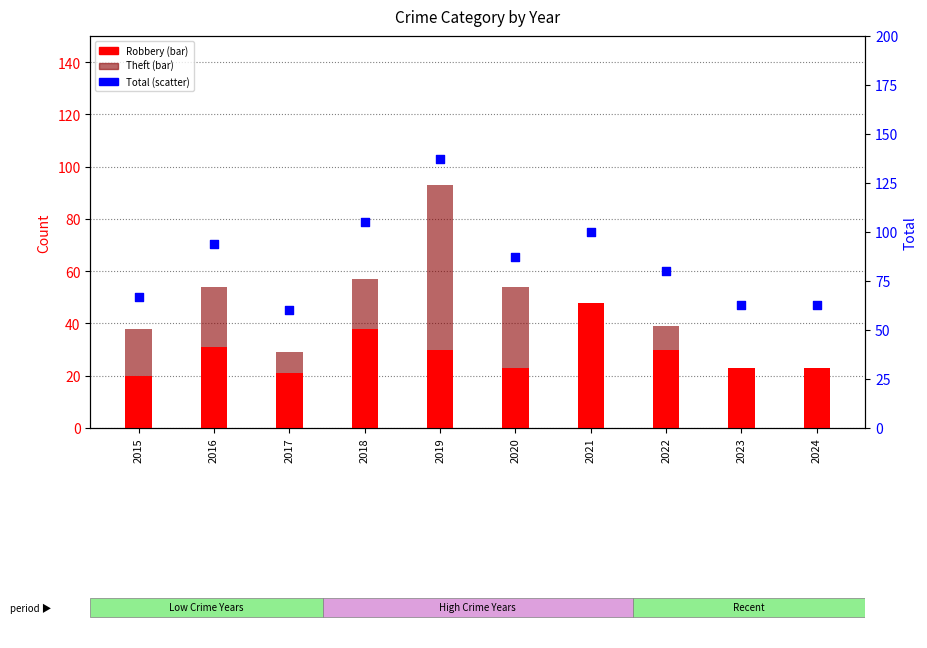

Is the value of Total at 2021 greater than the value of Robbery at 2016?

Yes